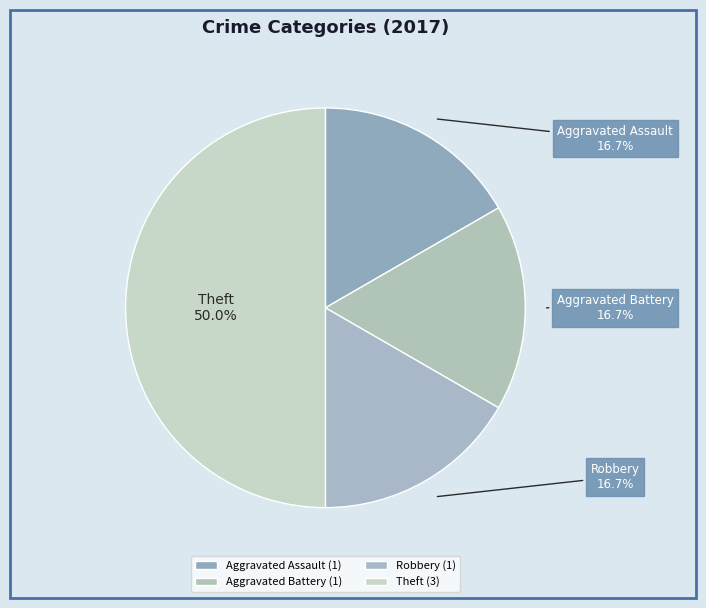

What percentage is the Aggravated Assault slice, to the nearest percent?

17%